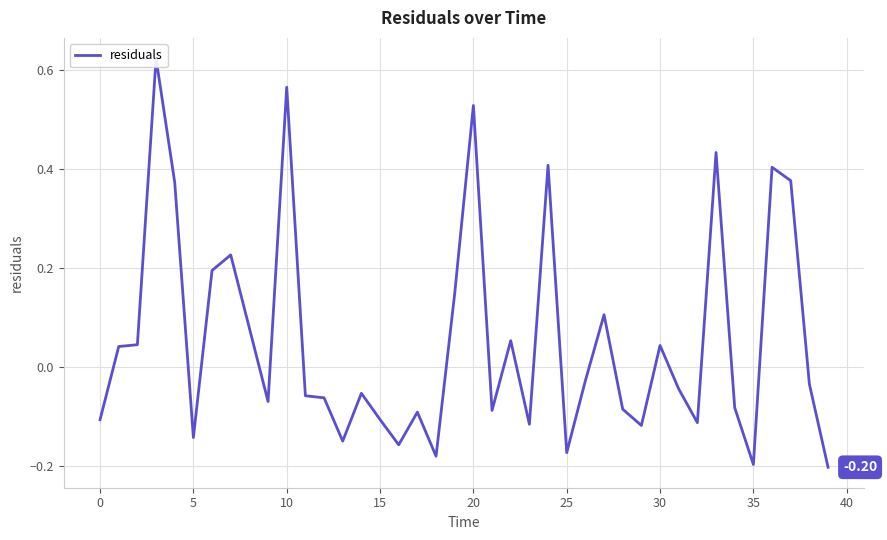

Is it true that the value at 25 is 0.3?

False